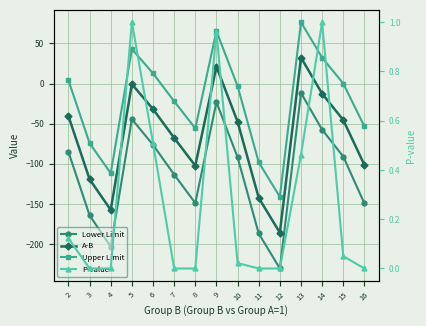

How many lines are shown in the chart?

4